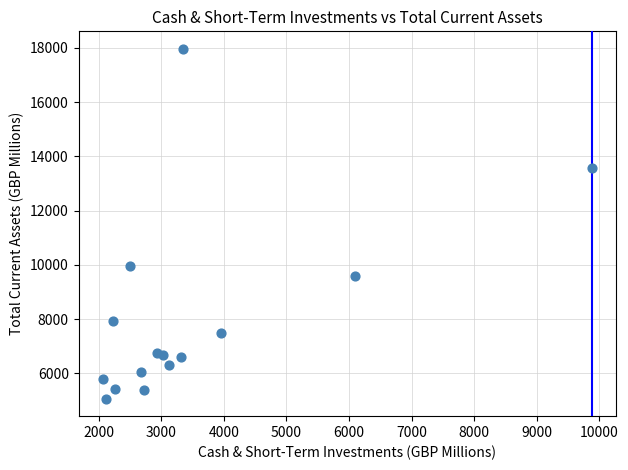

What Y value in the scatter plot is closest to 11514?

9938